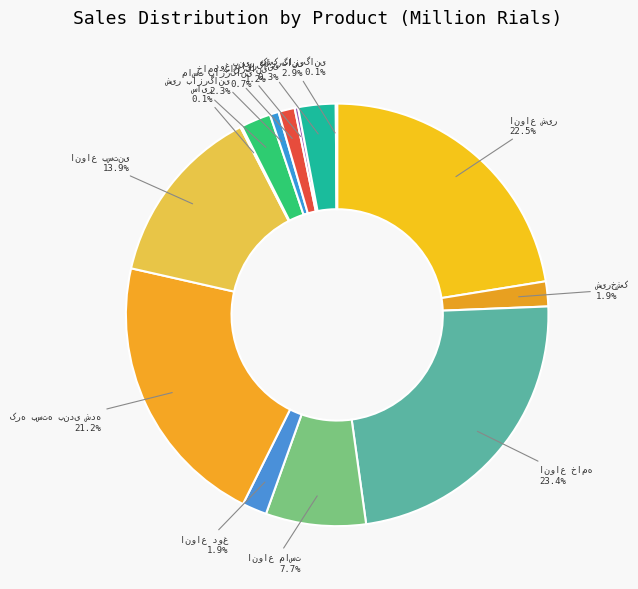

Which slice is the largest?

انواع خامه